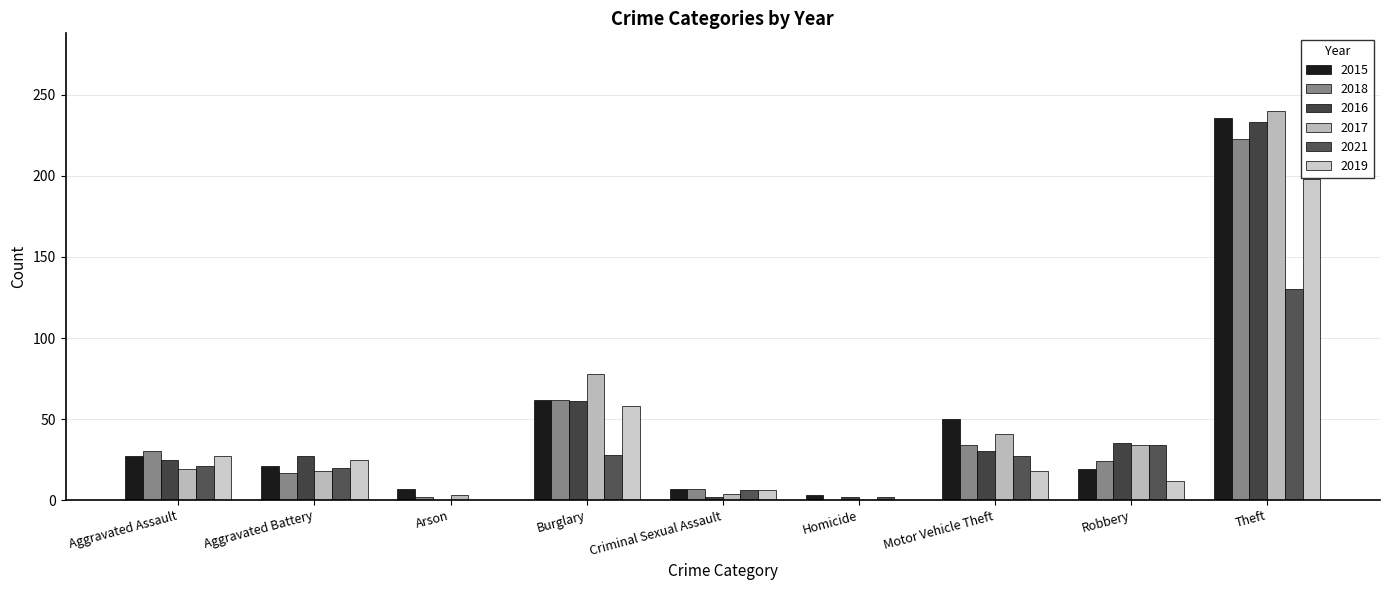

What is the total value across all series at Aggravated Assault?

149